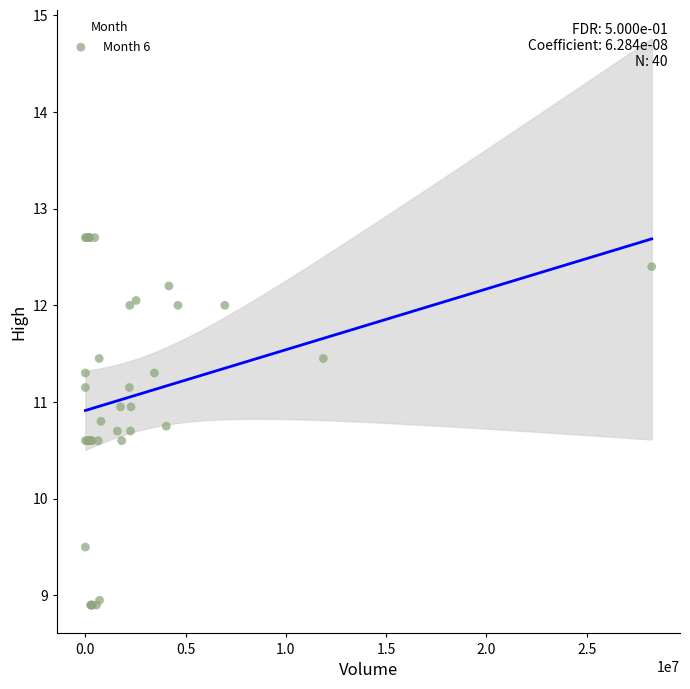

What Y value in the scatter plot is closest to 10?

9.5